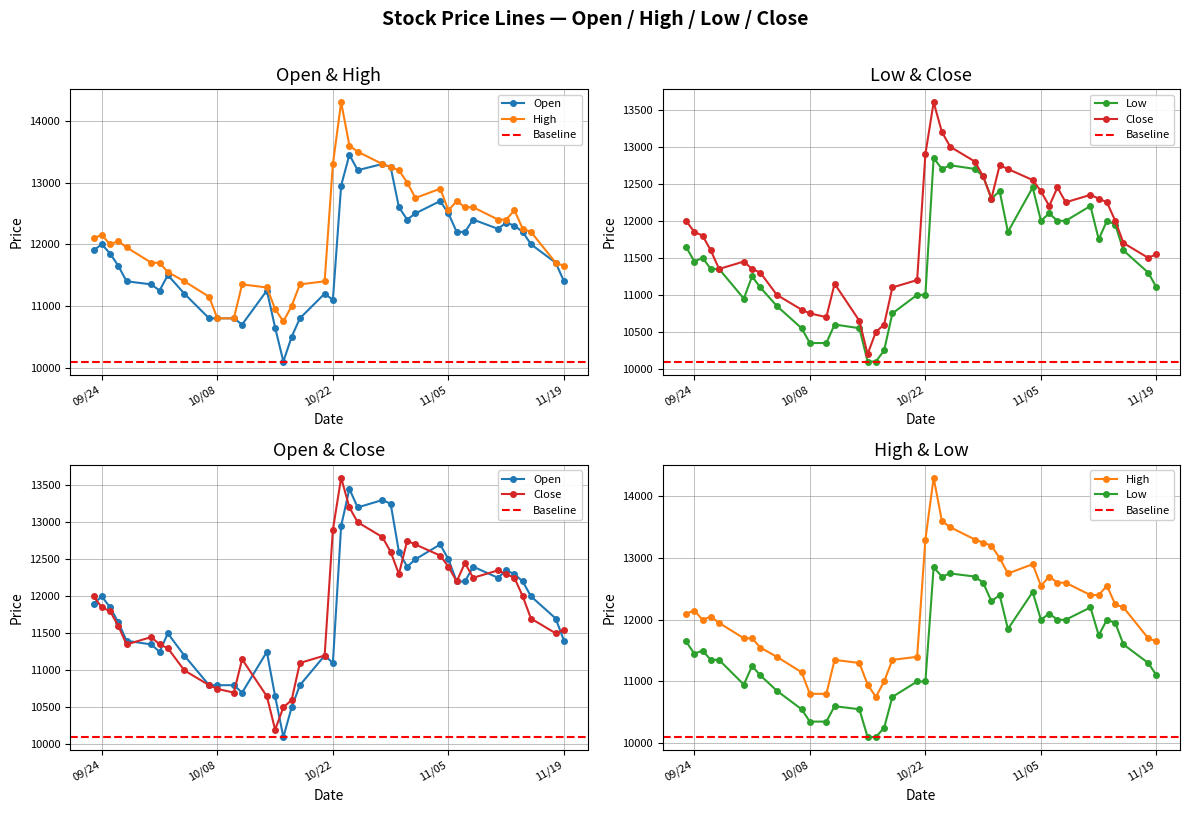

True or false: Low and Open intersect in this chart.

False